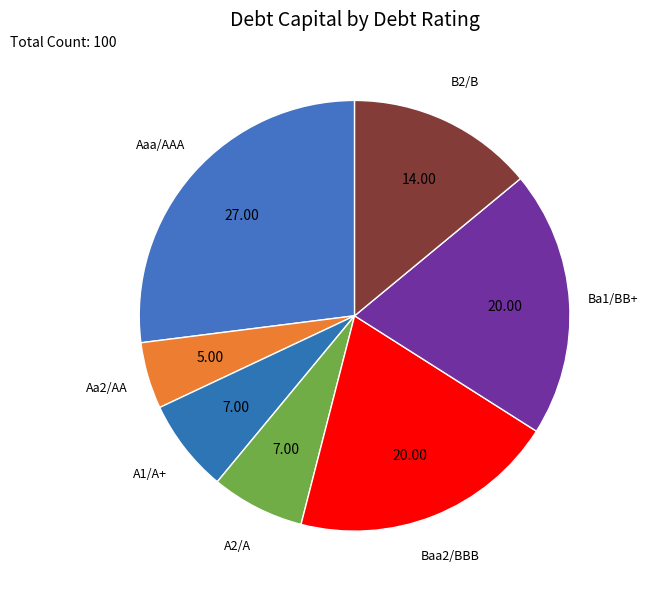

The A1/A+ slice represents 27% of the pie. True or false?

False